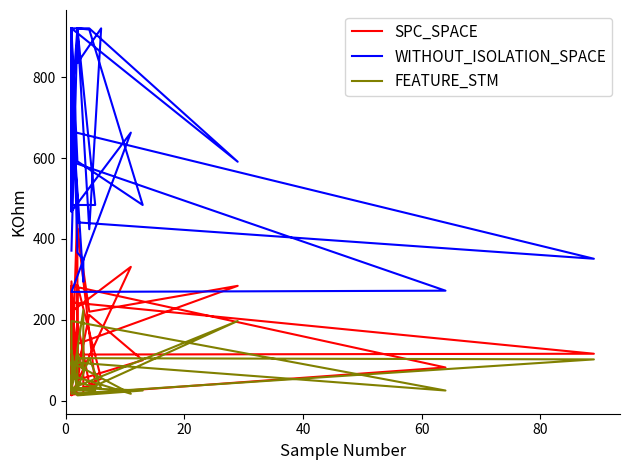

What is the difference between the second highest and second lowest values in the WITHOUT_ISOLATION_SPACE series?

649